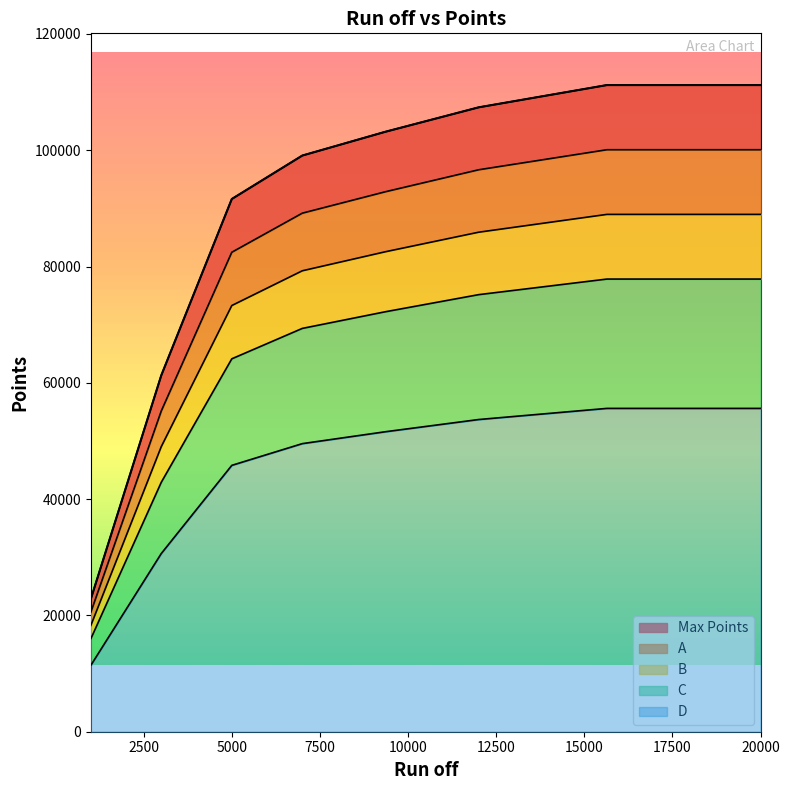

Is it true that A equals 131032.0 at 5000?

False